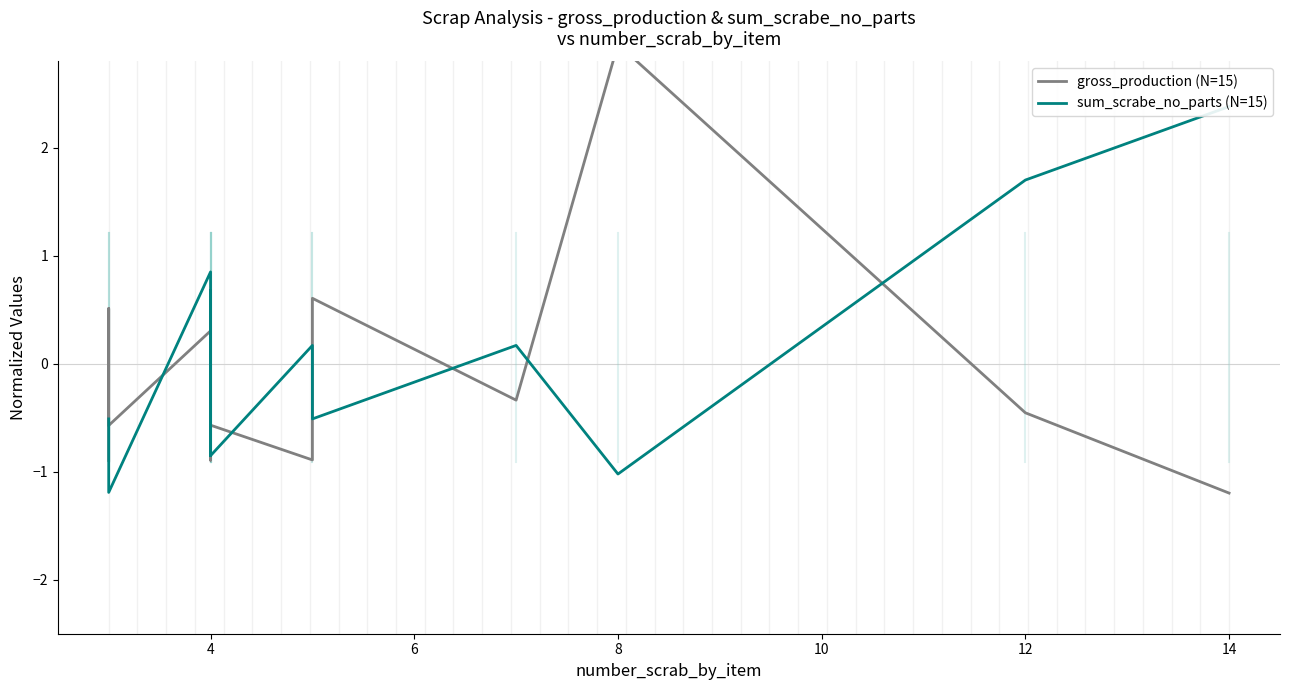

How many data points in gross_production (N=15) are less than 0?

8